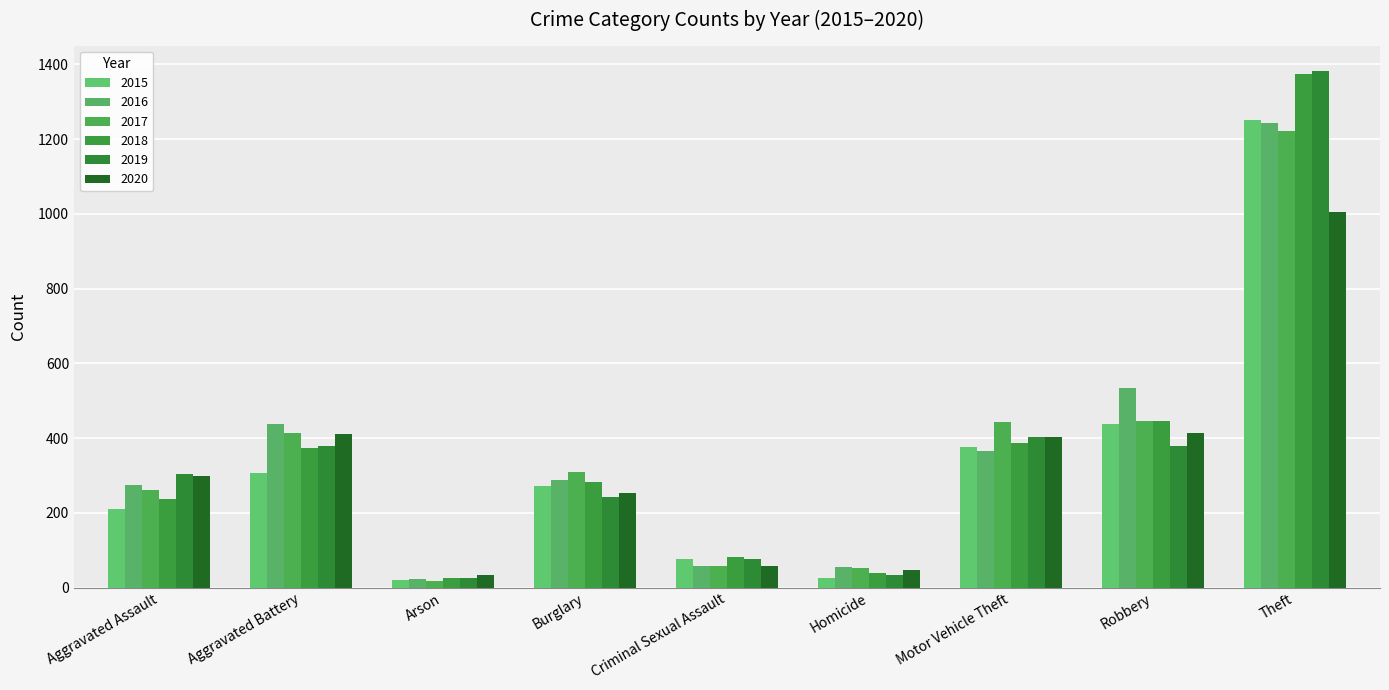

Which category has the lowest value in the 2016 series?

Arson